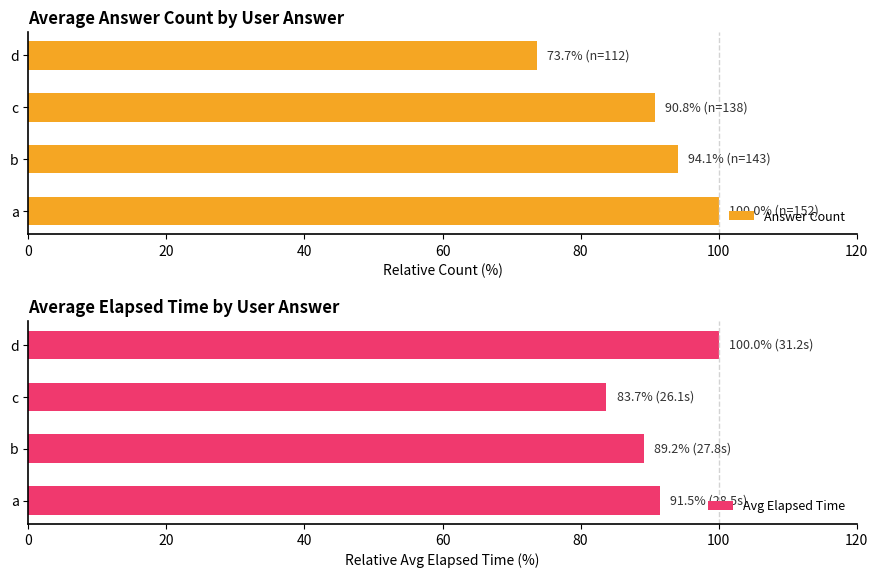

True or false: Answer Count has a value of 73.7 at 60.

True